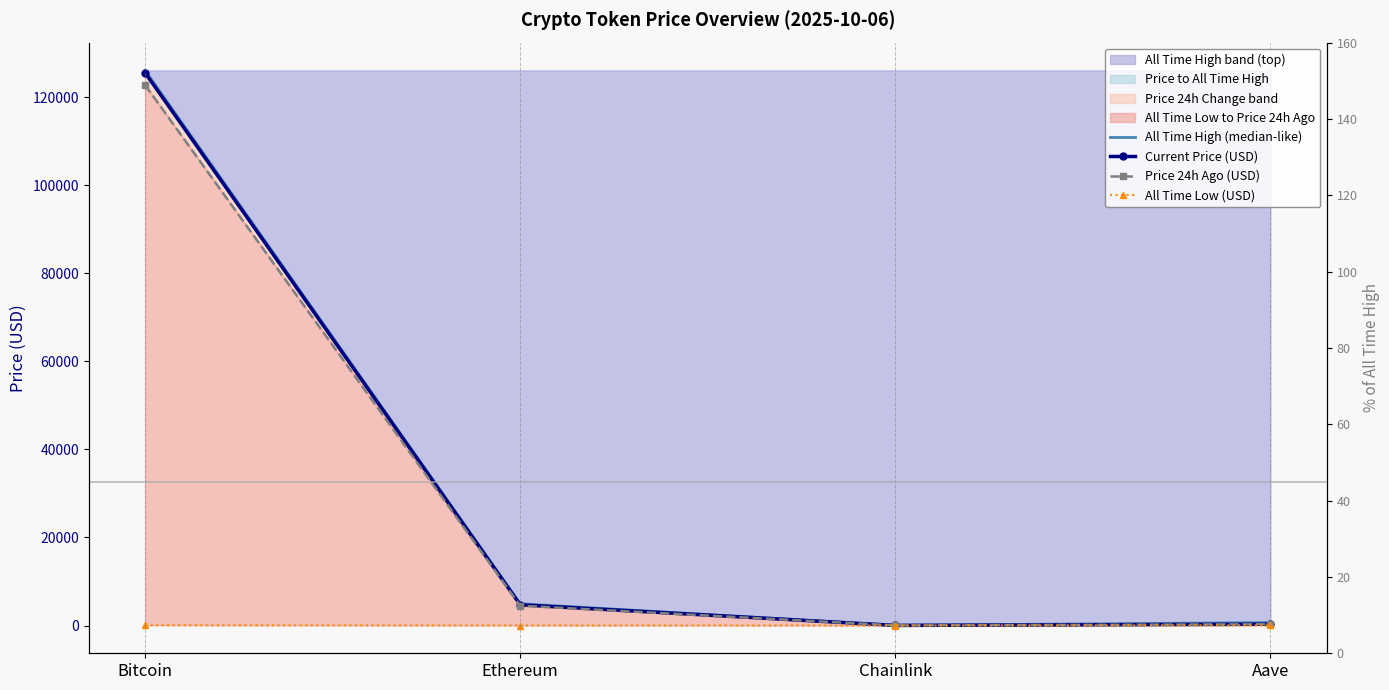

At how many categories does at least one series exceed 104285?

1